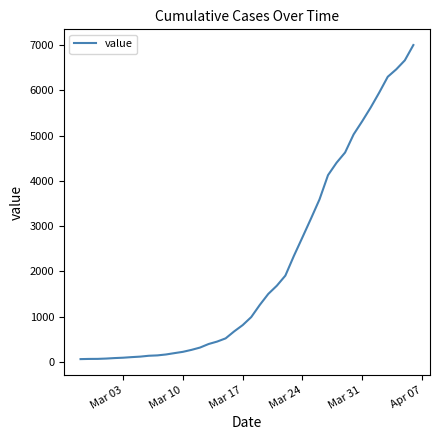

What is the difference between the maximum and minimum values?

6938